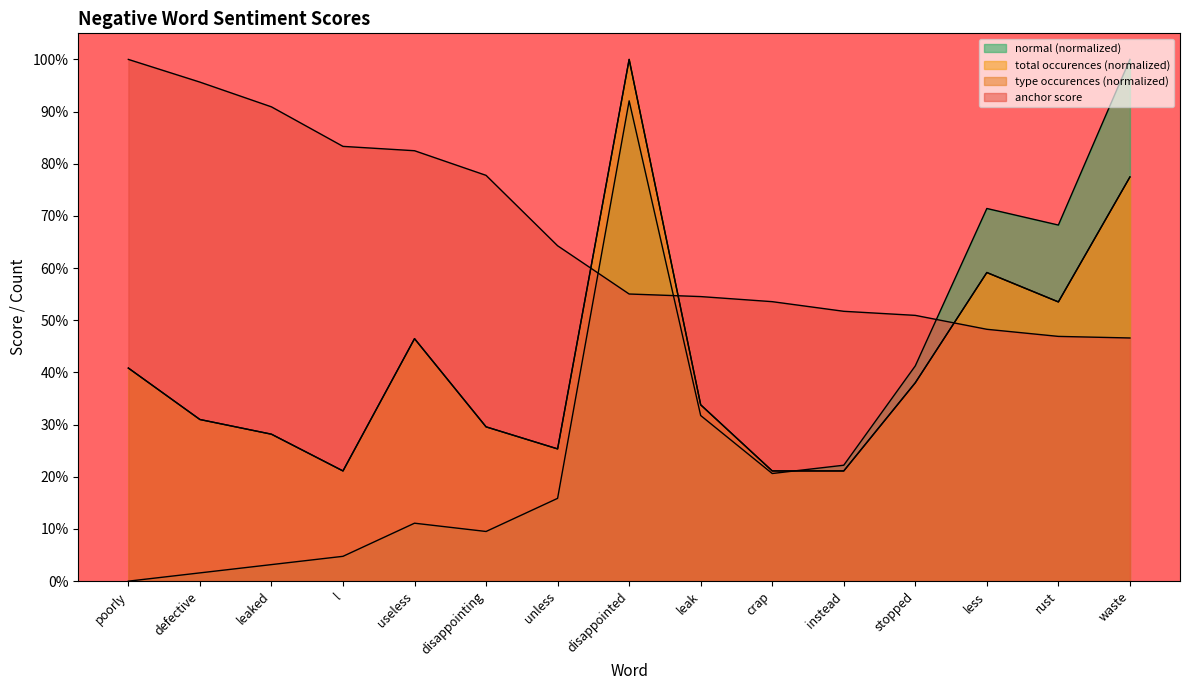

Which series changed the most between disappointed and crap?

type occurences